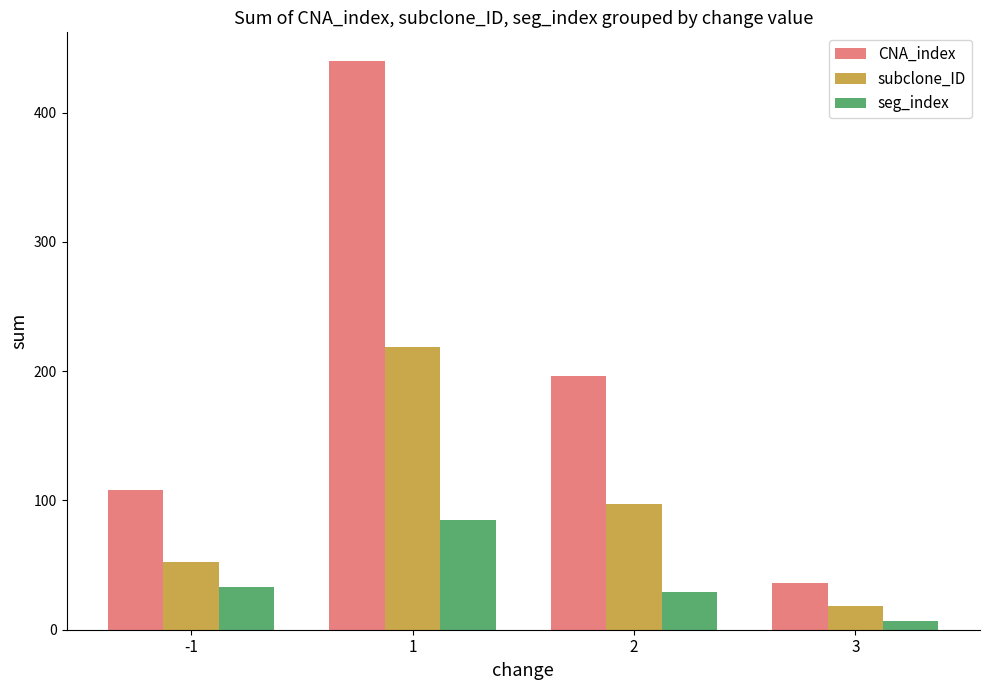

What is the average value of the CNA_index series?

195